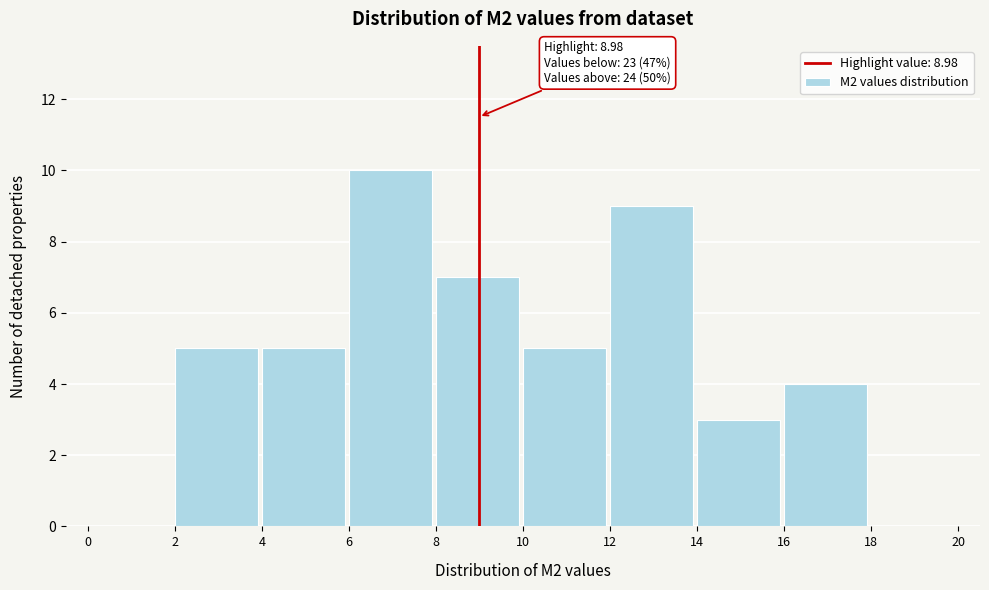

Over which range of the x-axis is the bar tallest?

6 to 8